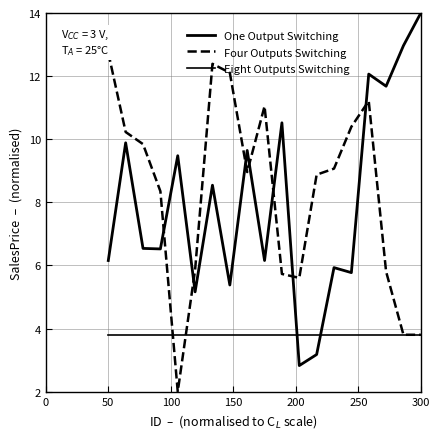

Is it true that Four Outputs Switching equals 6.4 at 300?

False